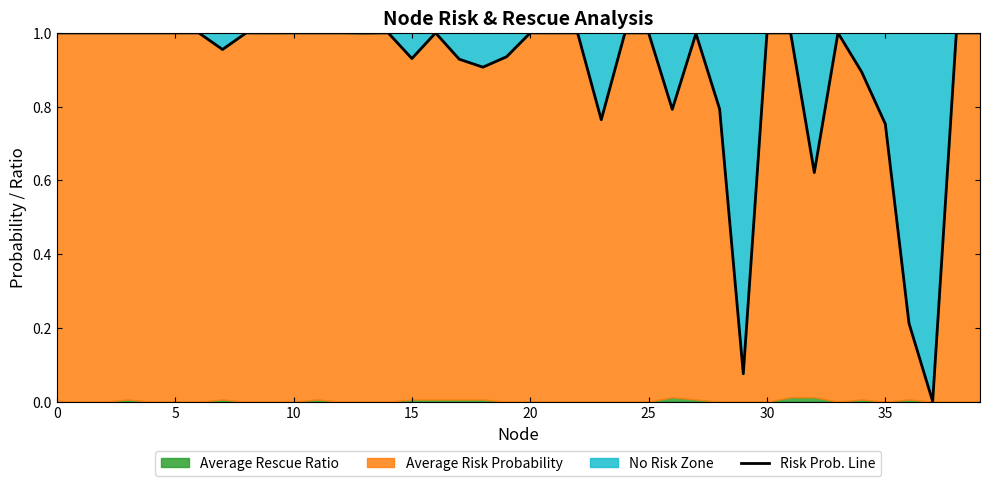

What is the difference between the maximum and minimum values?

1.0